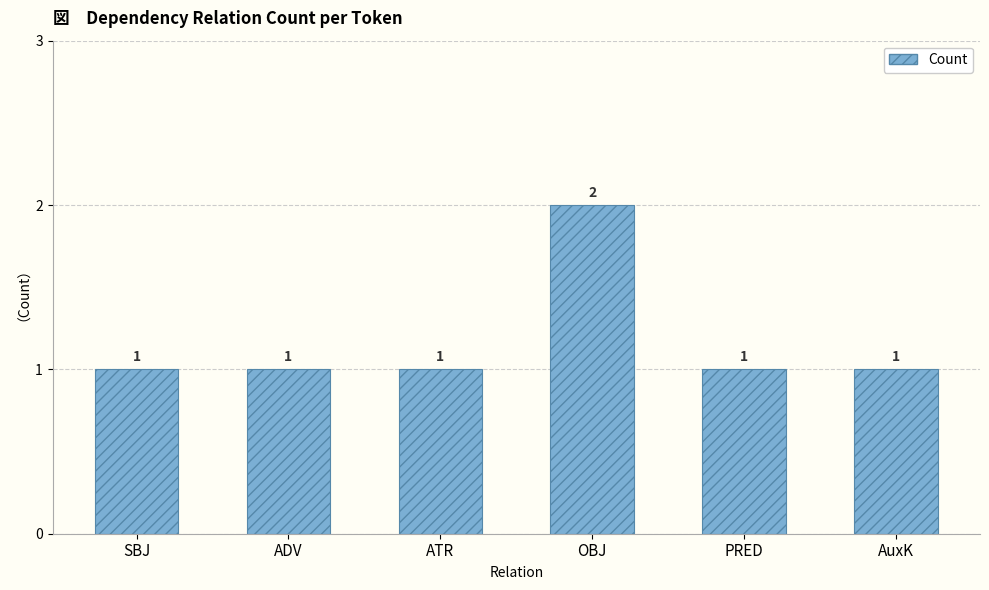

Approximately how many times larger is the value at OBJ compared to AuxK?

2.0